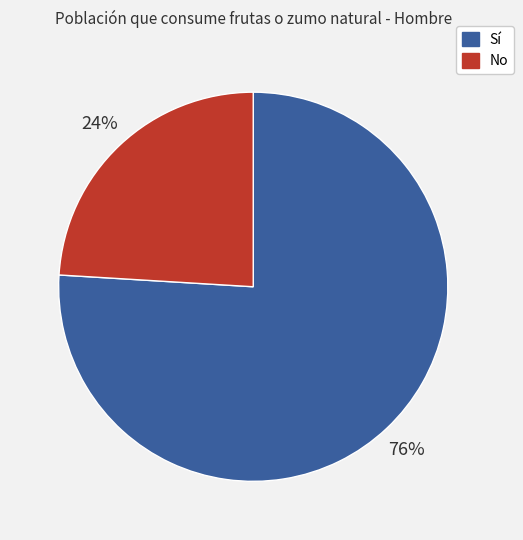

To the nearest percent, what is the average slice percentage?

50%